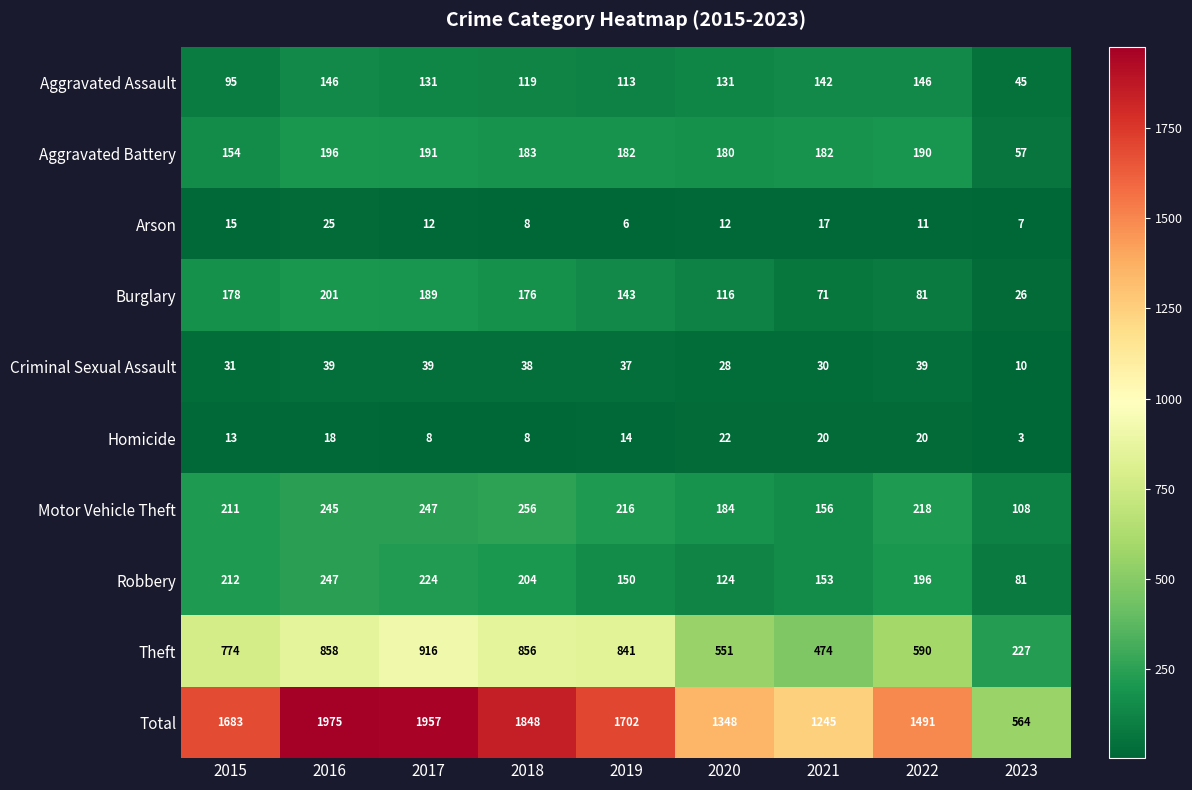

How many series are shown in this chart?

10